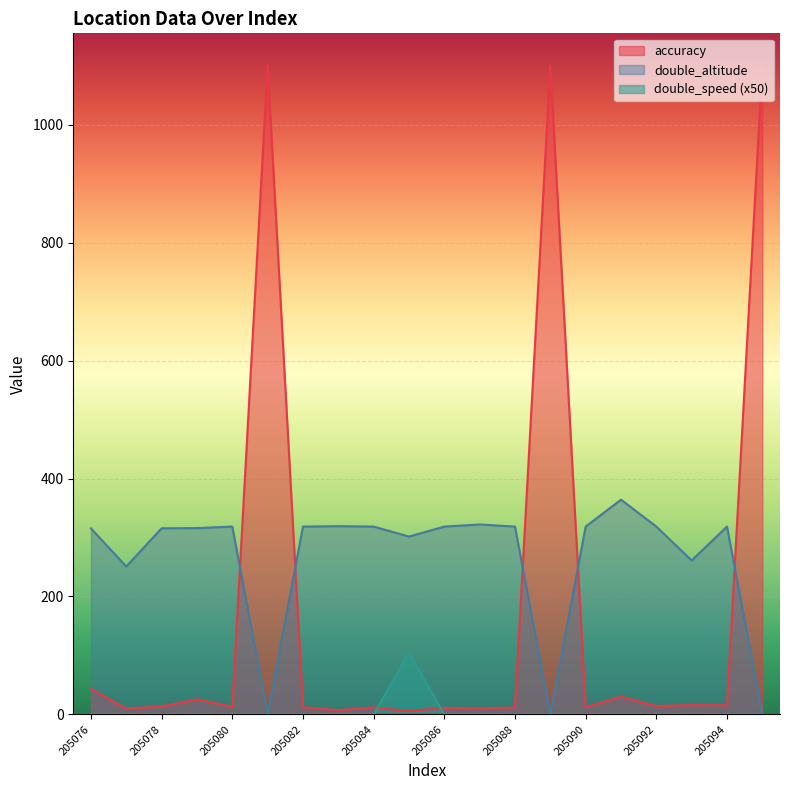

Reading left to right, what are all the values shown in this chart?

accuracy: 42.9	9.9	13.3	25.7	12.8	1100.0	12.3	7.0	11.8	5.7	11.0	10.1	11.6	1100.0	12.1	30.0	14.2	15.7	15.3	1100.0
double_altitude: 315.4	250.8	315.6	315.9	318.5	0.0	318.5	319.2	318.5	301.5	318.5	322.1	318.5	0.0	318.5	364.2	318.5	261.1	318.5	0.0
double_speed: 0.0	0.0	0.0	0.0	0.0	0.0	0.0	0.0	0.0	105.0	0.0	0.0	0.0	0.0	0.0	0.0	0.0	0.0	0.0	0.0